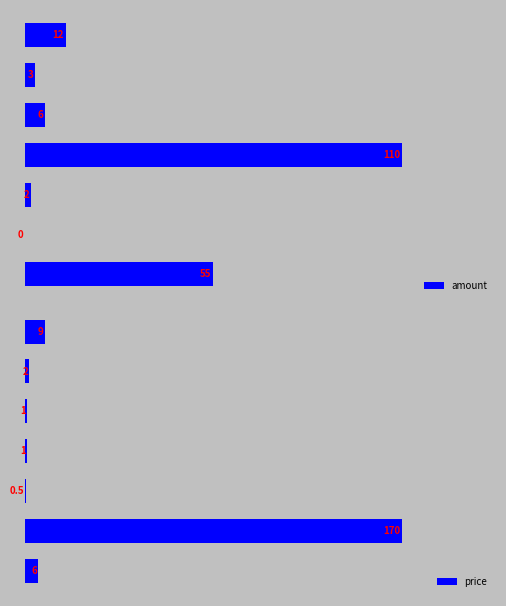

What is the average value of the amount series?

26.9